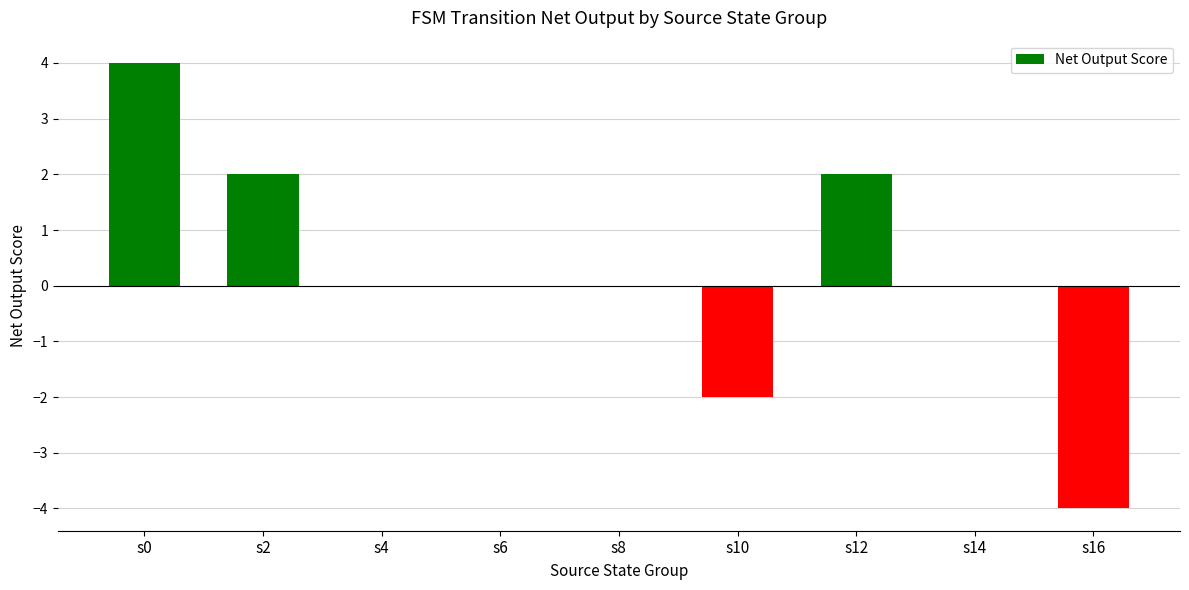

The chart shows a value of 1 at s12. True or false?

False